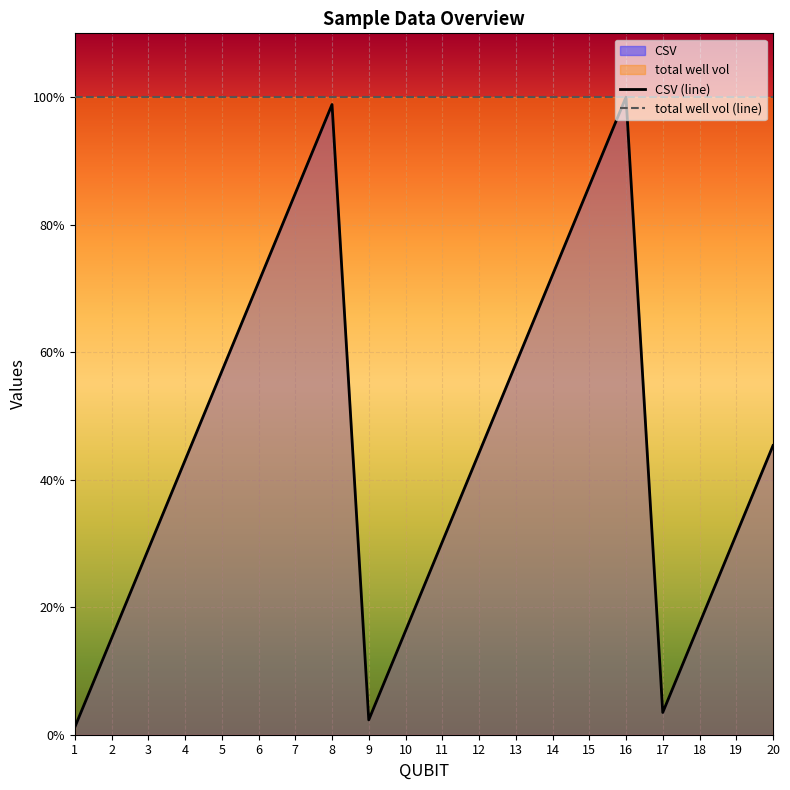

How many series are shown in this chart?

2